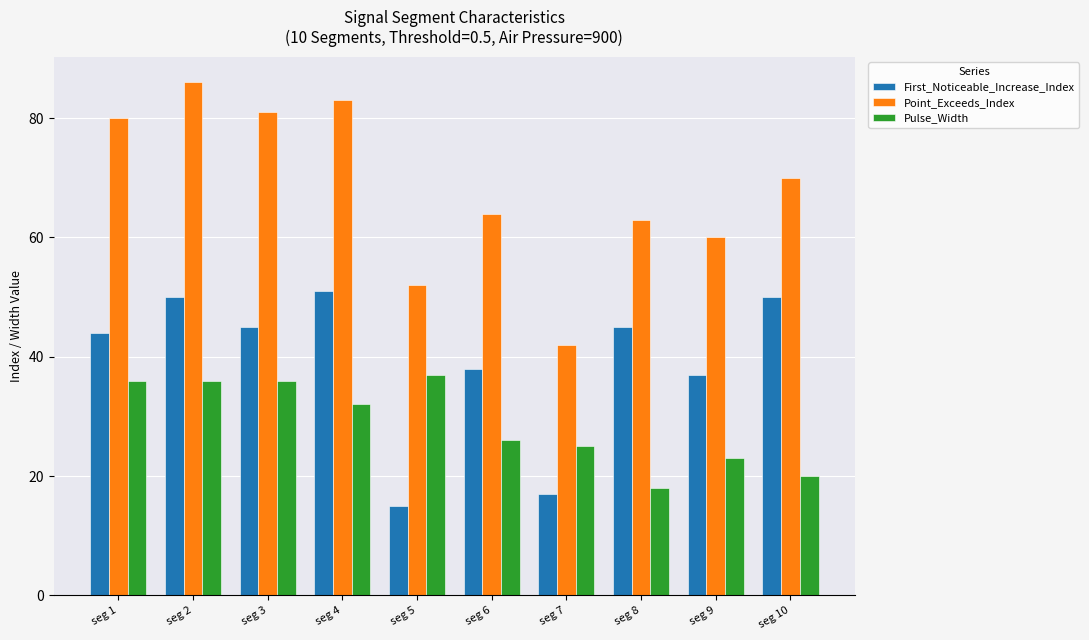

Between seg 4 and seg 5, which series saw the biggest shift?

First_Noticeable_Increase_Index